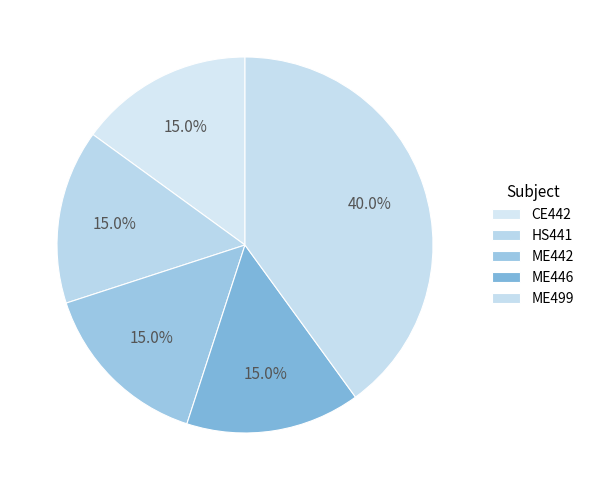

How many slices are in this pie chart?

5